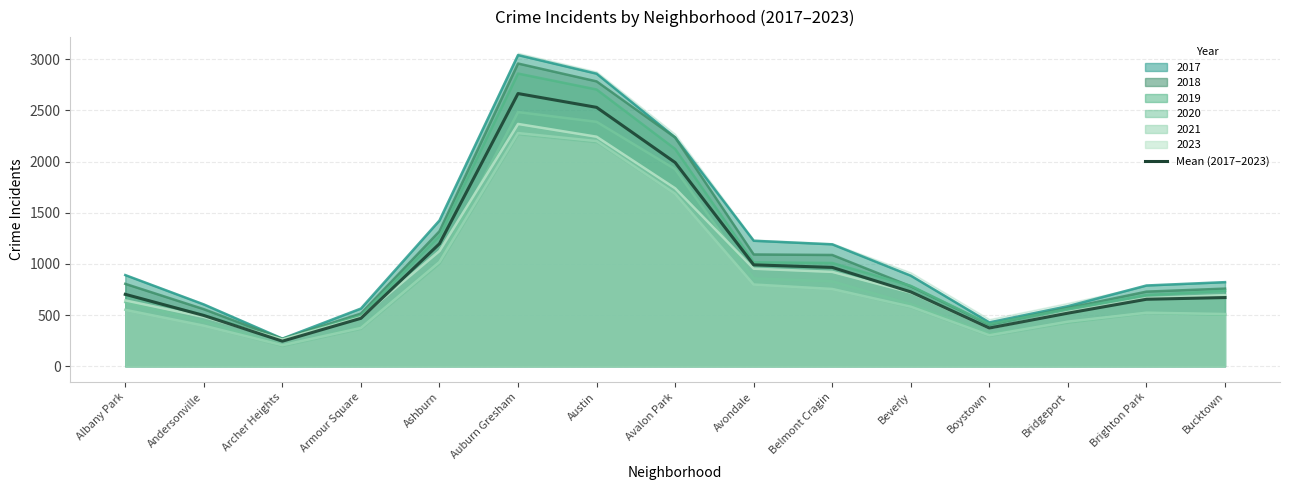

How many lines are shown in the chart?

1